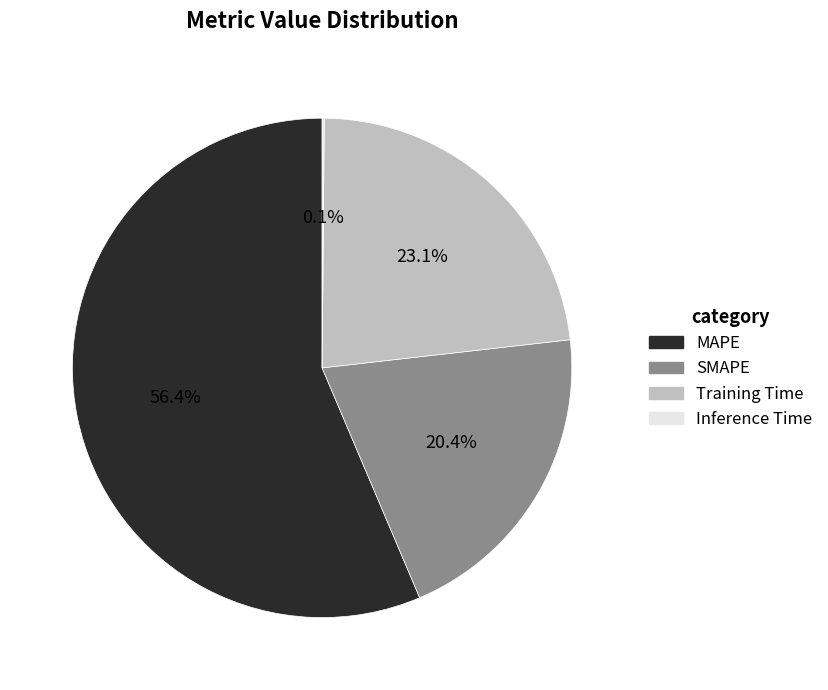

To the nearest percent, what portion does Training Time represent?

23%